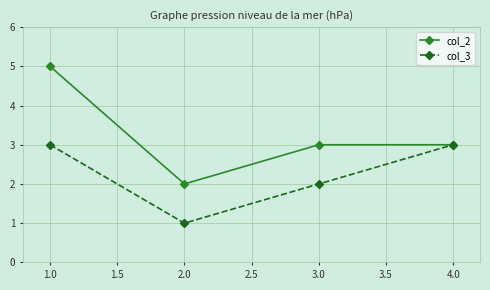

Which label corresponds to the largest value in the chart?

1.0